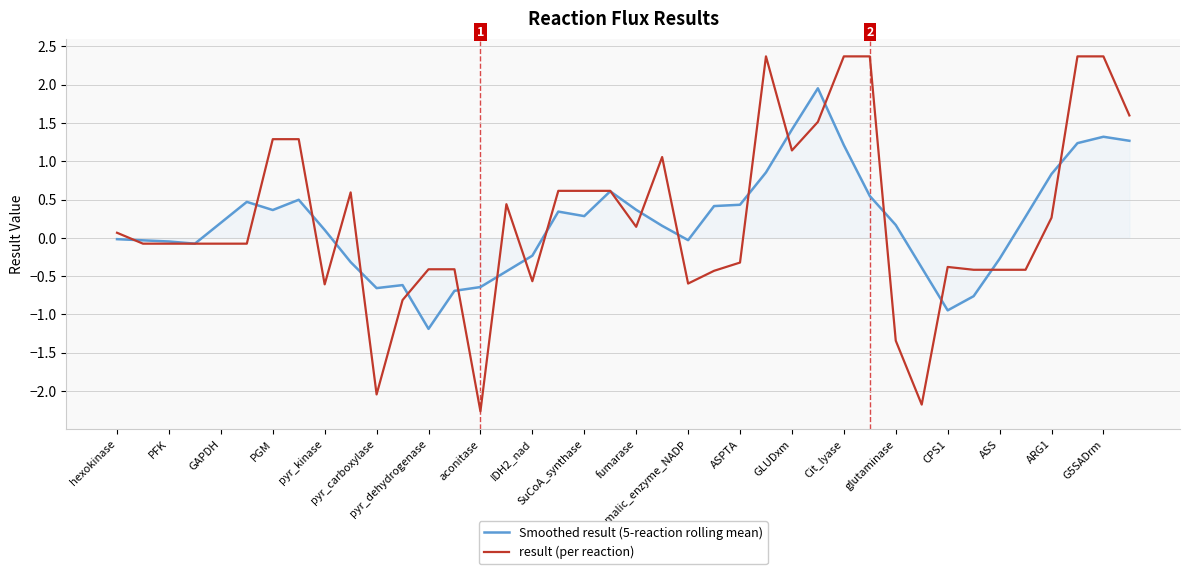

Rank the series by their maximum value, from lowest to highest.

Smoothed result (5-reaction rolling mean), result (per reaction)